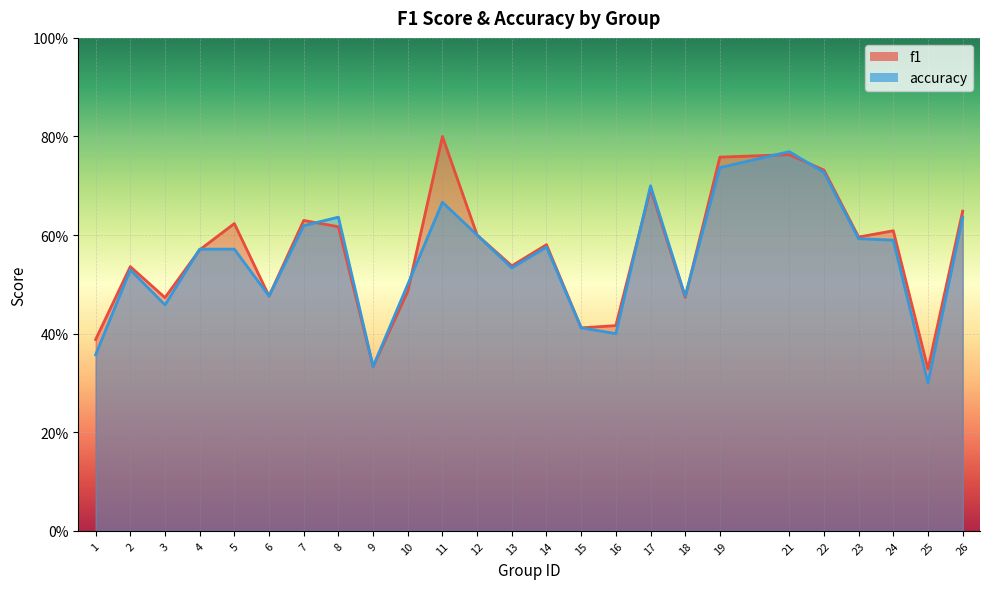

Does the chart display data point markers on the line(s)?

No